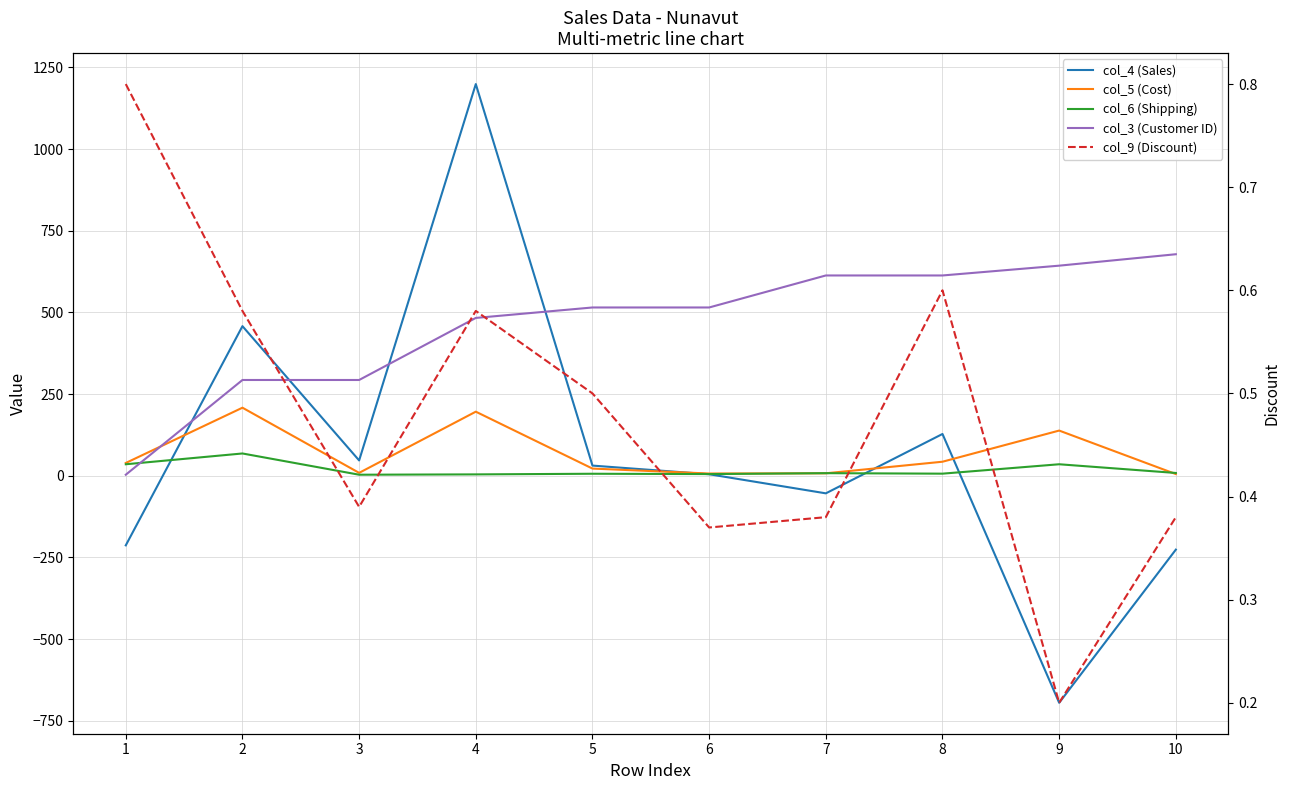

At which category does the chart reach its minimum across all series?

9